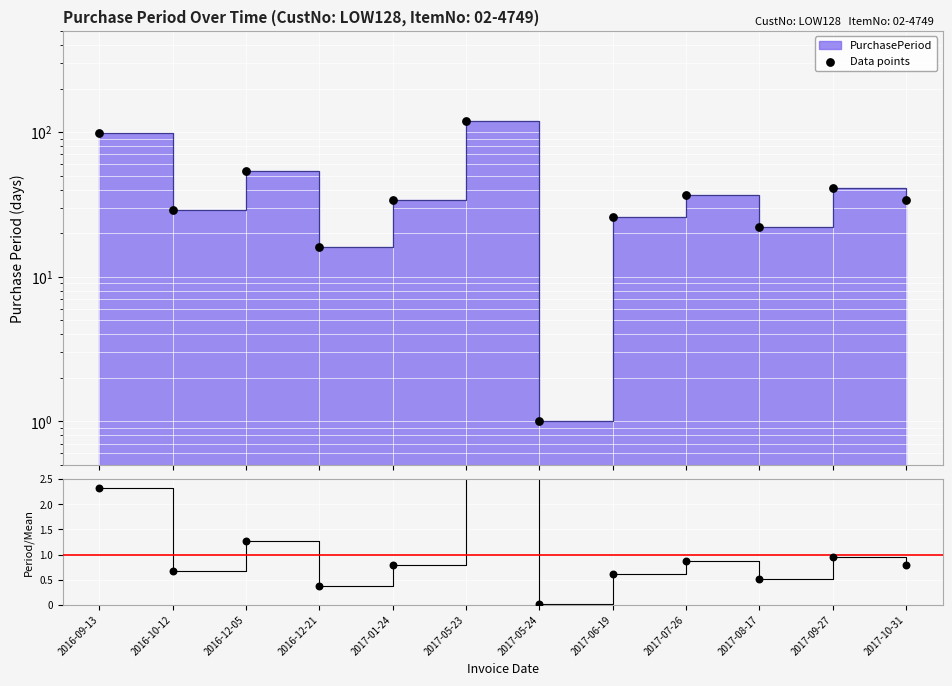

Is the value of Data points at 2017-08-17 greater than the value of Period / Mean at 2016-09-13?

Yes